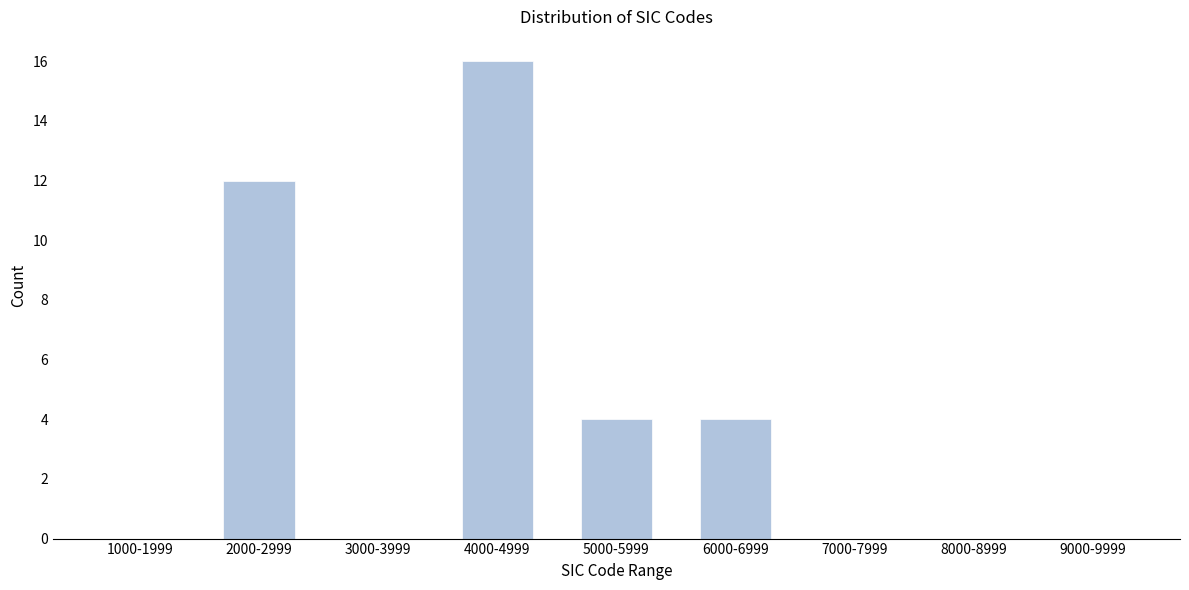

Reading left to right, what are all the values shown in this chart?

1000-1999=0	2000-2999=12	3000-3999=0	4000-4999=16	5000-5999=4	6000-6999=4	7000-7999=0	8000-8999=0	9000-9999=0